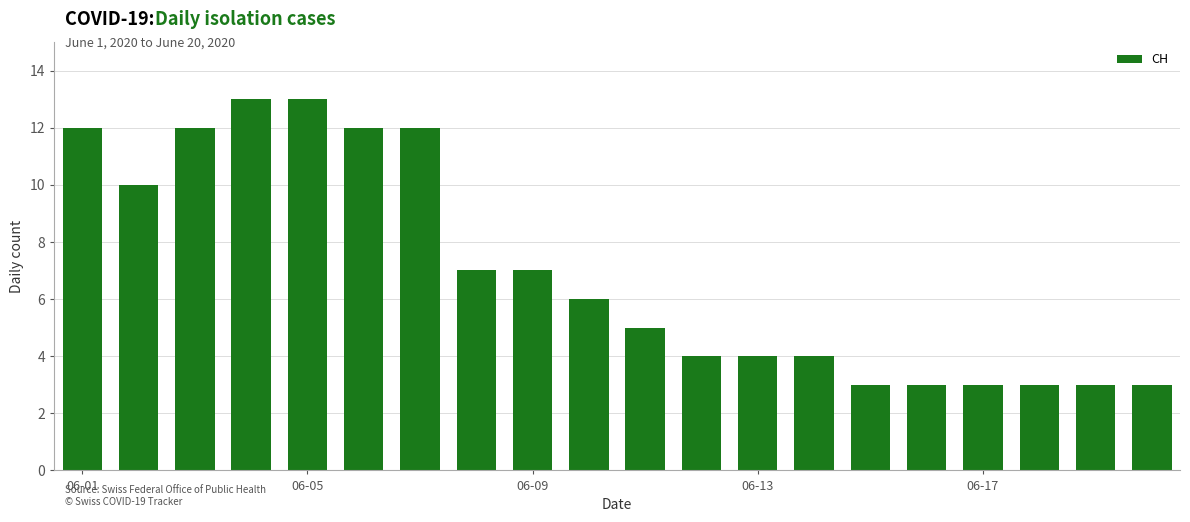

What is the difference between the maximum and minimum values?

10